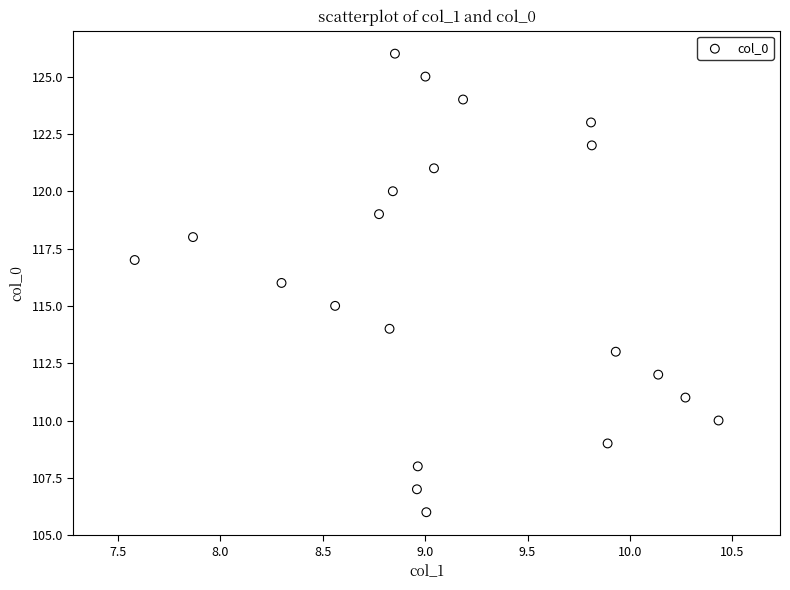

What is the range of Y values (max minus min)?

20